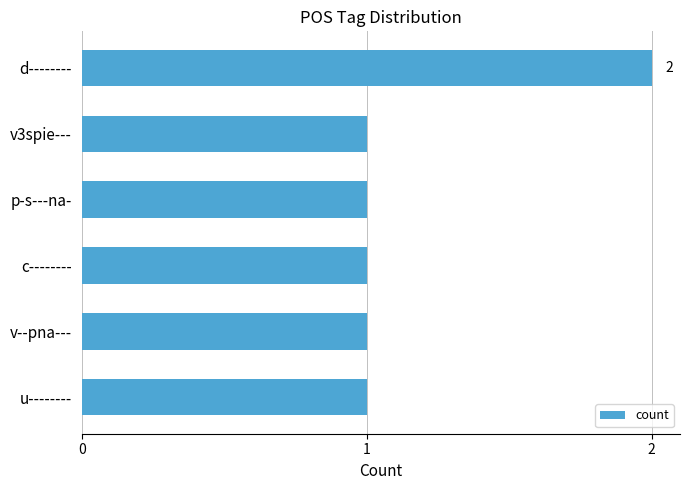

What position from the top is c--------?

4